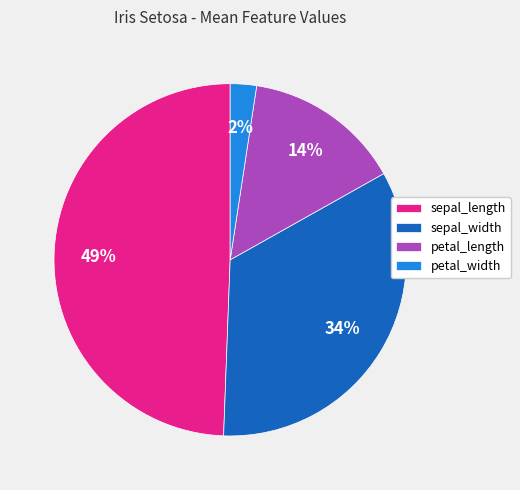

Is it true that sepal_width is 34% of the pie?

True